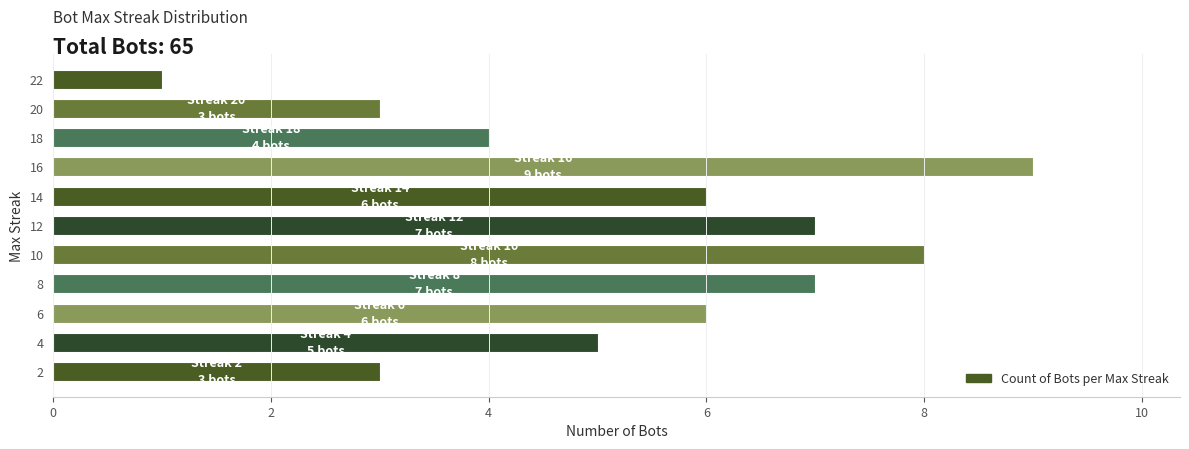

The value at 20 is 5. True or false?

False